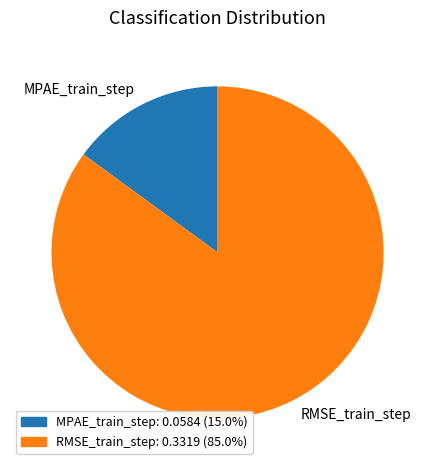

Do MPAE_train_step and RMSE_train_step together represent more than half of the pie?

Yes